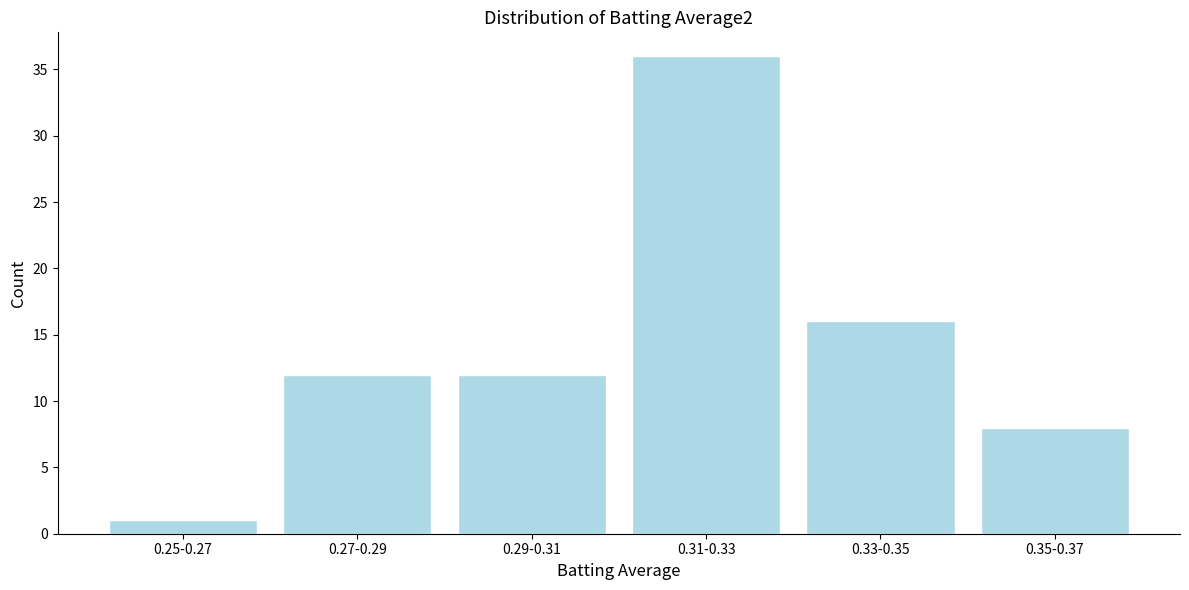

Reading left to right, list all the values displayed in this chart.

1	12	12	36	16	8